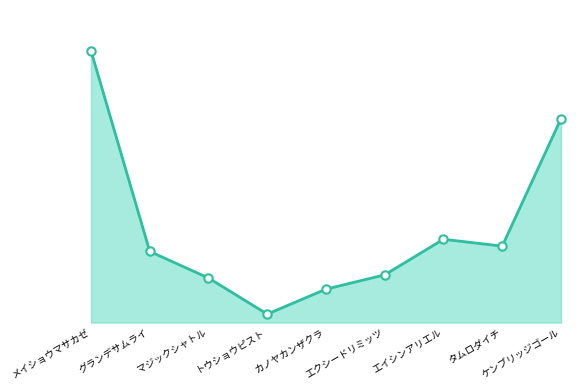

Between カノヤカンザクラ and マジックシャトル, which is larger?

マジックシャトル